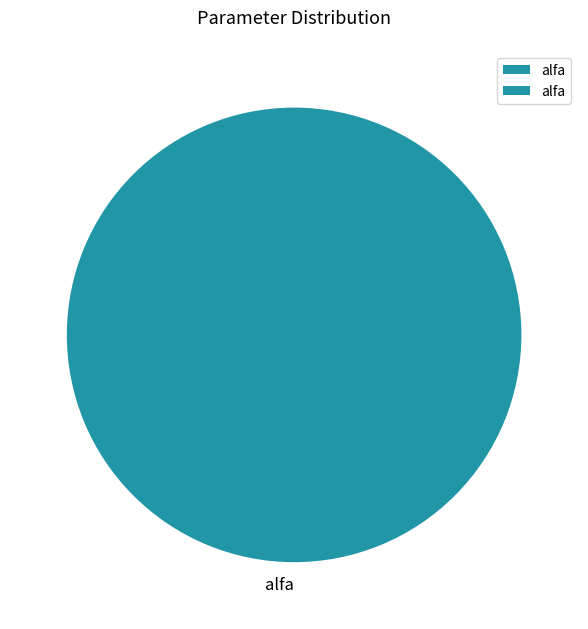

True or false: alfa accounts for 94% of the total.

False